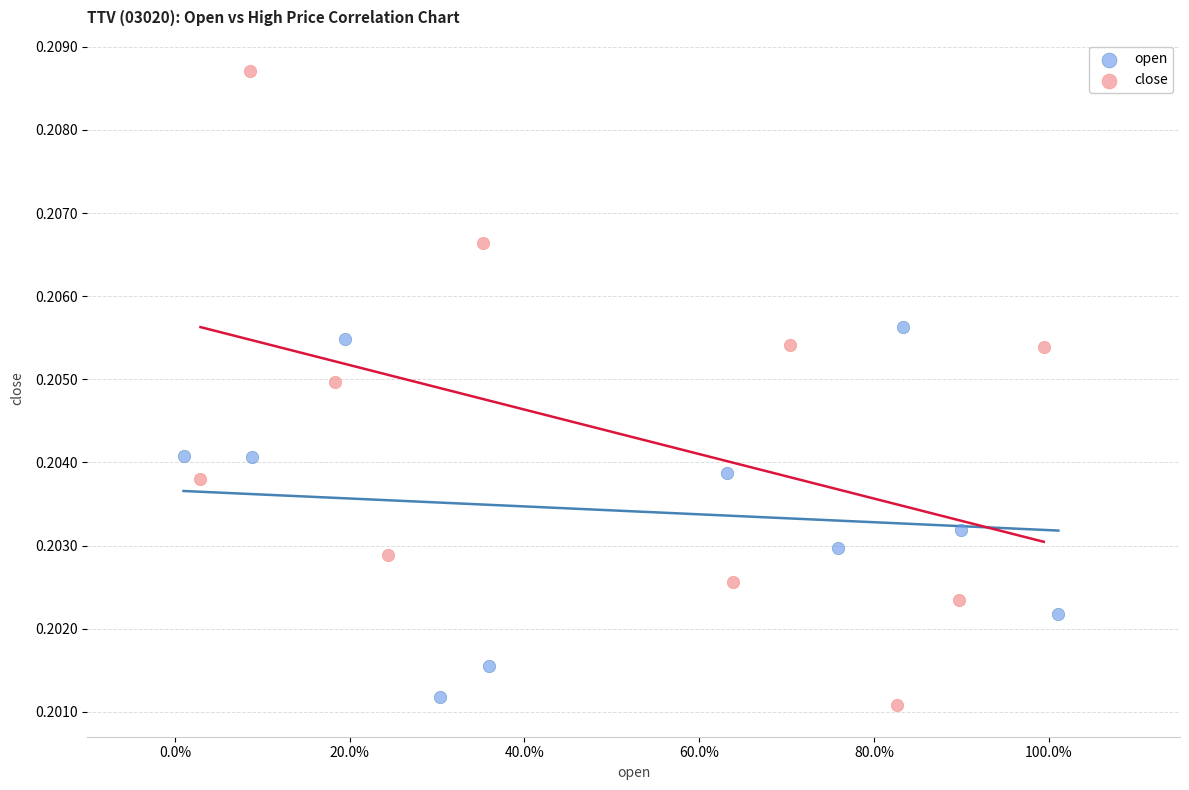

Which series has the largest Y range (max minus min)?

close